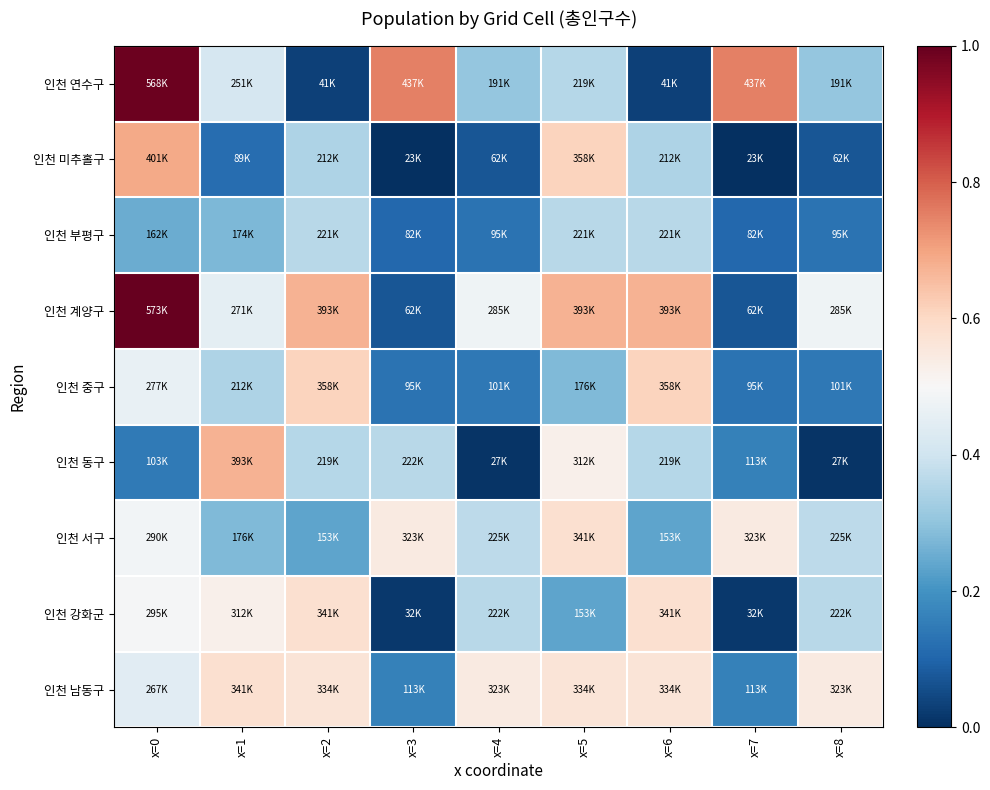

Between x=1 and x=4, which is larger?

x=1